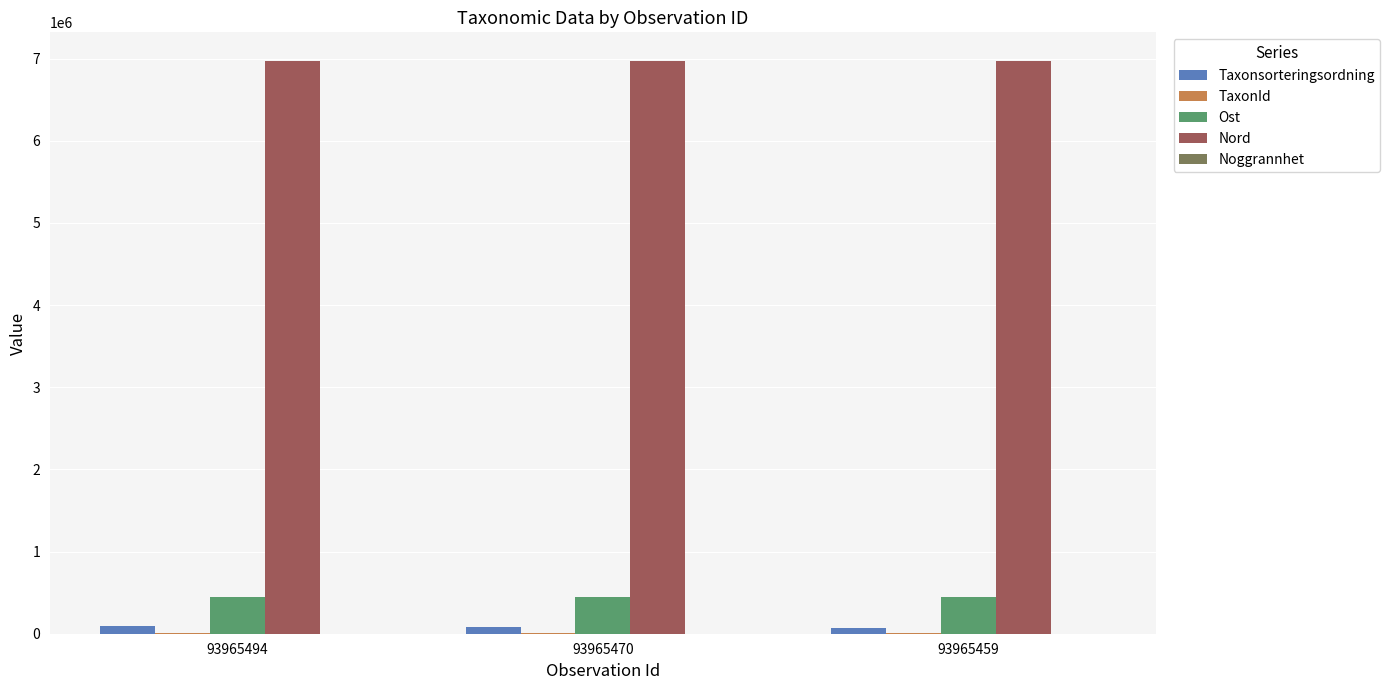

What is the greatest value displayed?

6970279